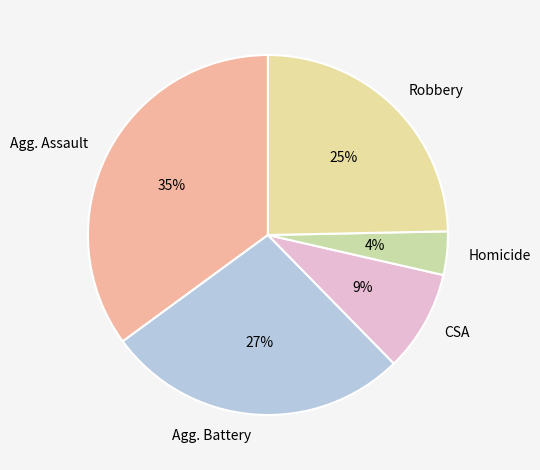

How many slices are in this pie chart?

5